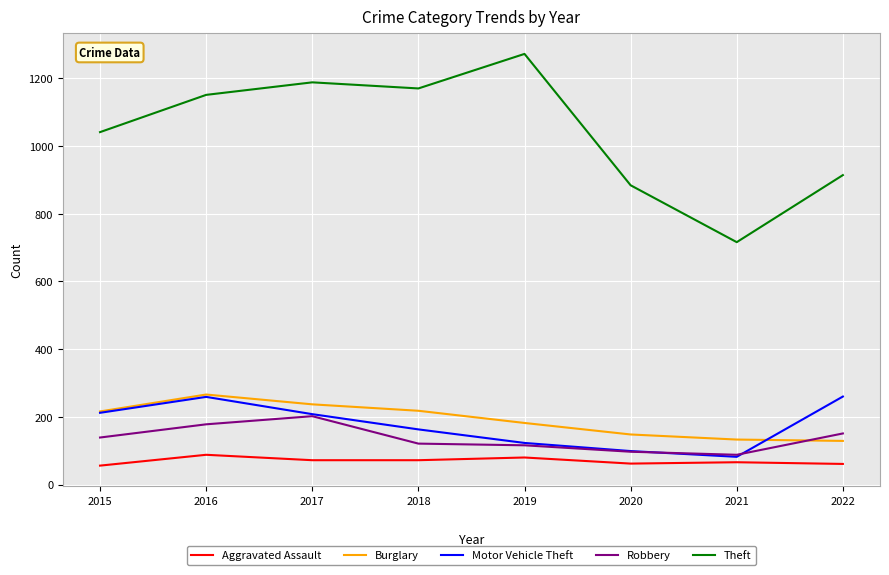

What is the maximum value for Theft?

1272